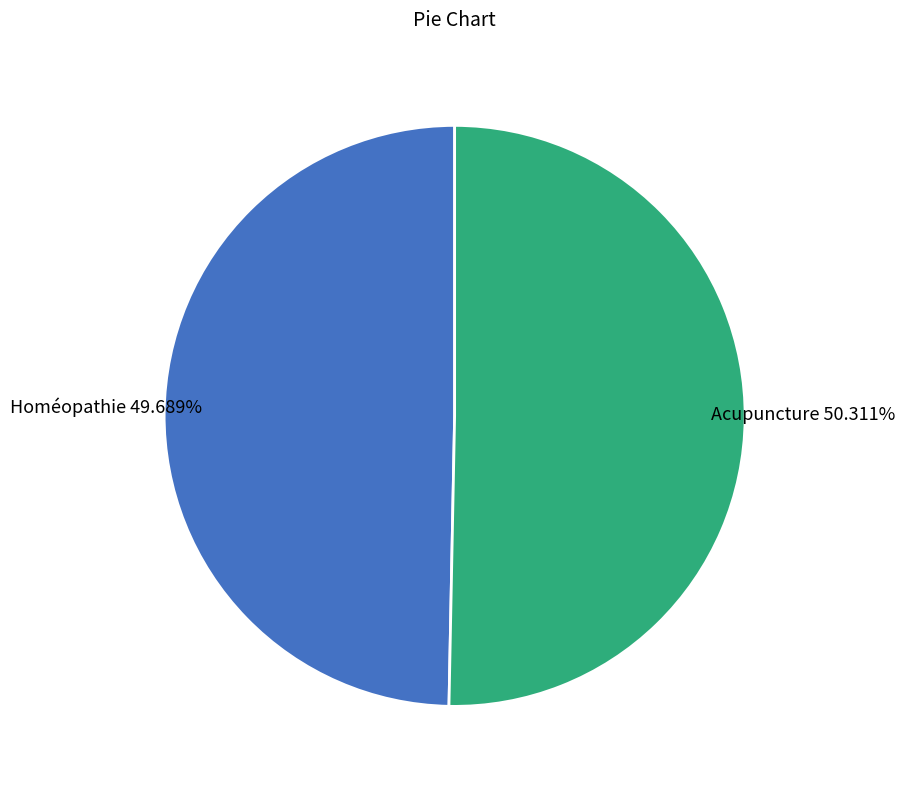

To the nearest percent, what is the difference between the Homéopathie and Acupuncture slice percentages?

1%